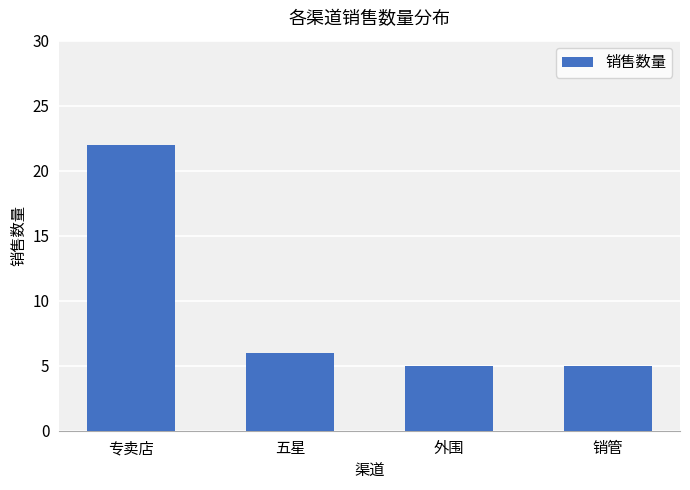

Approximately how many times larger is the value at 销管 compared to 专卖店?

0.2